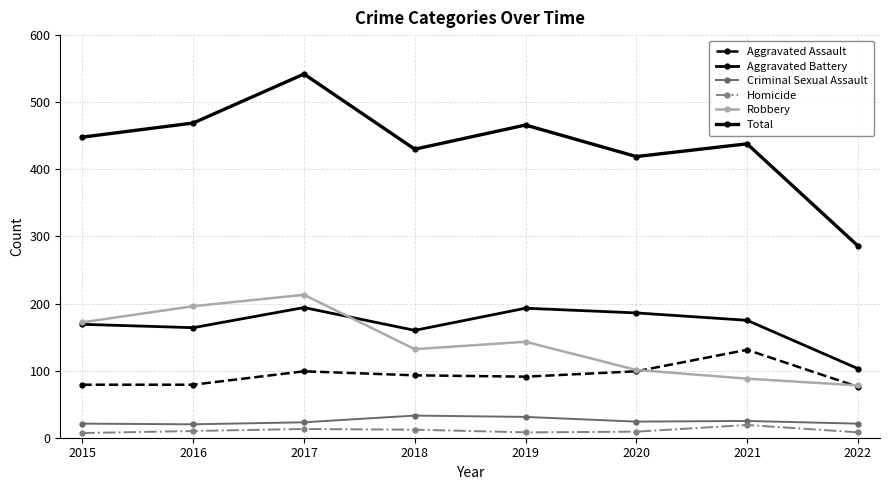

How many categories are shown in the chart?

8